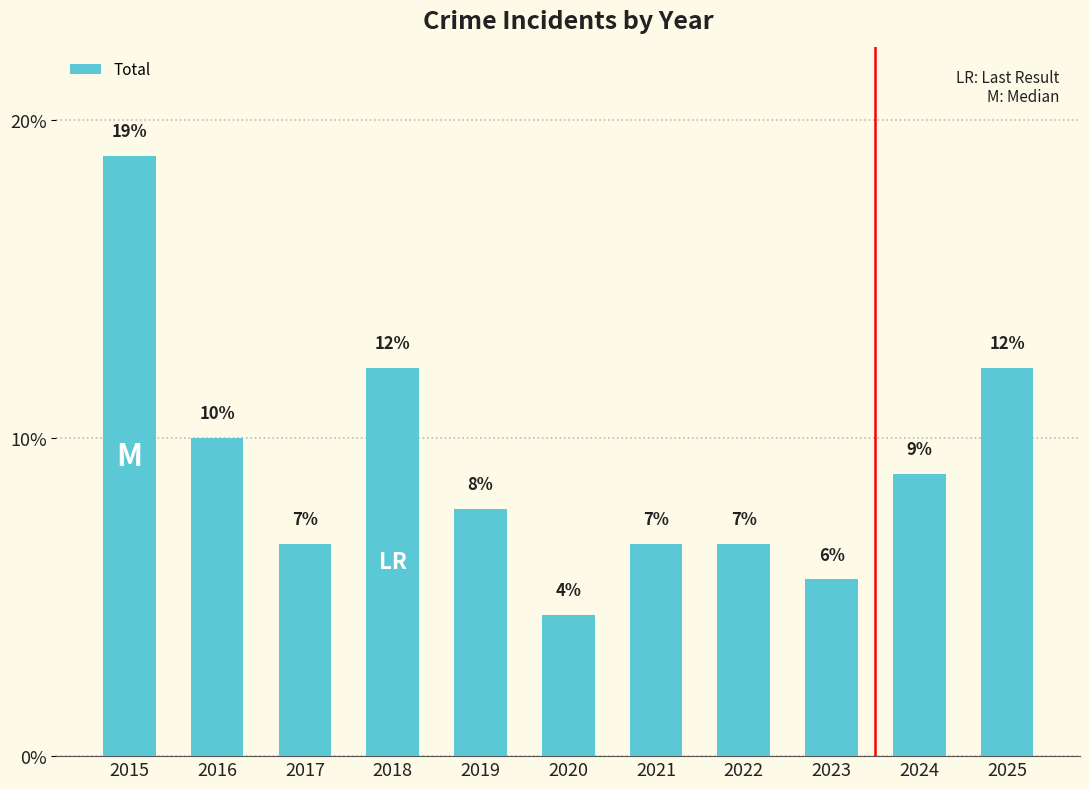

List the labels in order of value, smallest first.

2020, 2023, 2017, 2021, 2022, 2019, 2024, 2016, 2018, 2025, 2015